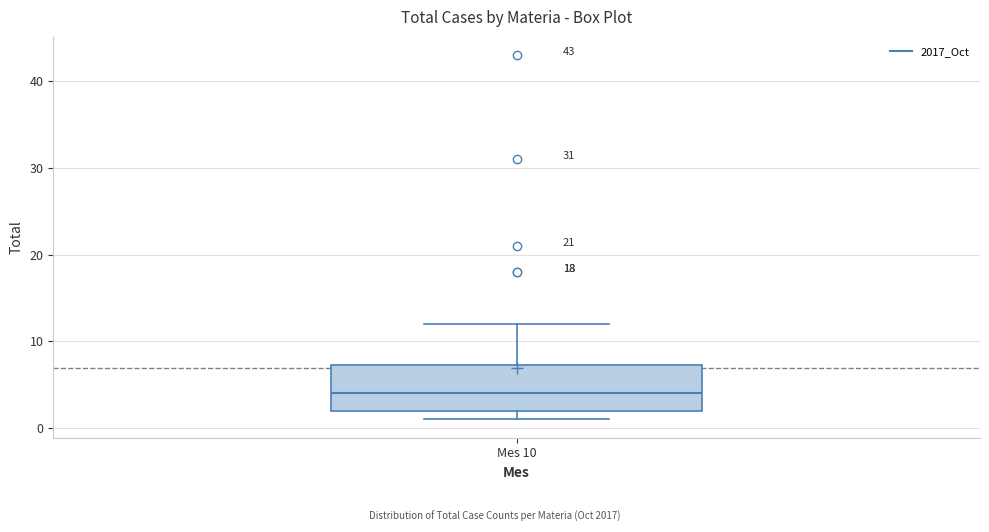

Transcribe this box plot: give where the median line is, the range the box spans, and where the two whiskers end, as read against the y-axis. The values are not printed on the chart, so give them approximately, as read against the axis.

median 4, box 2 to 7, whiskers 1 to 12